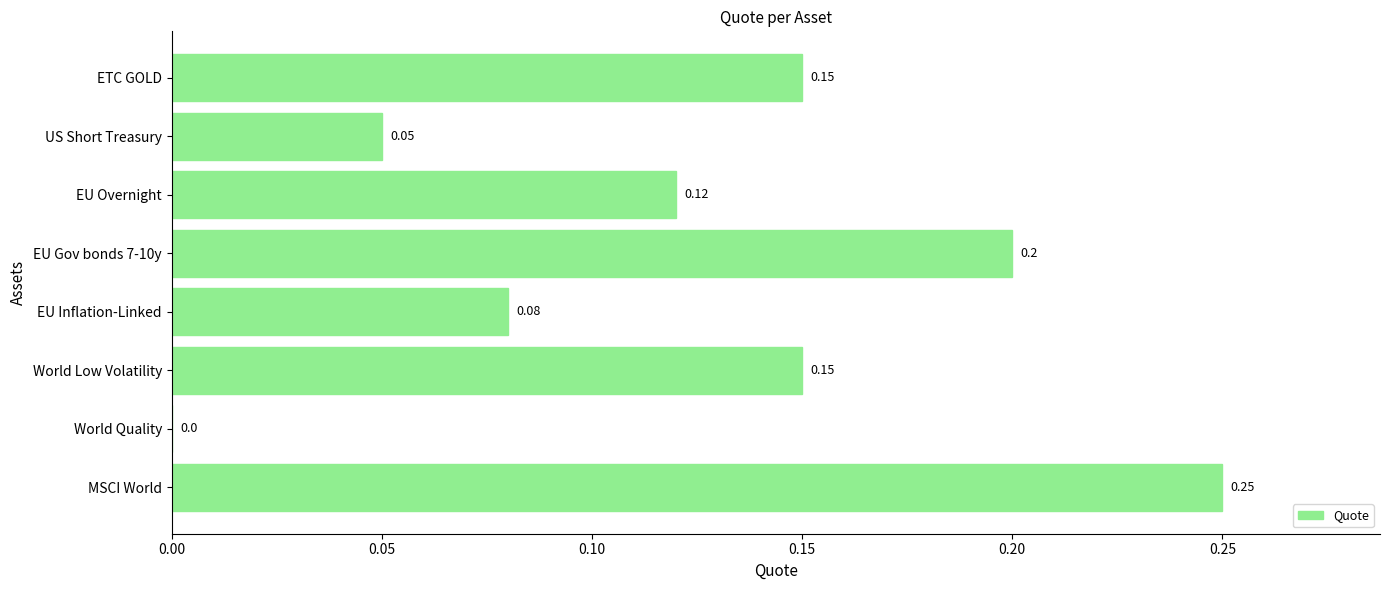

At which category does the chart reach its peak across all series?

MSCI World